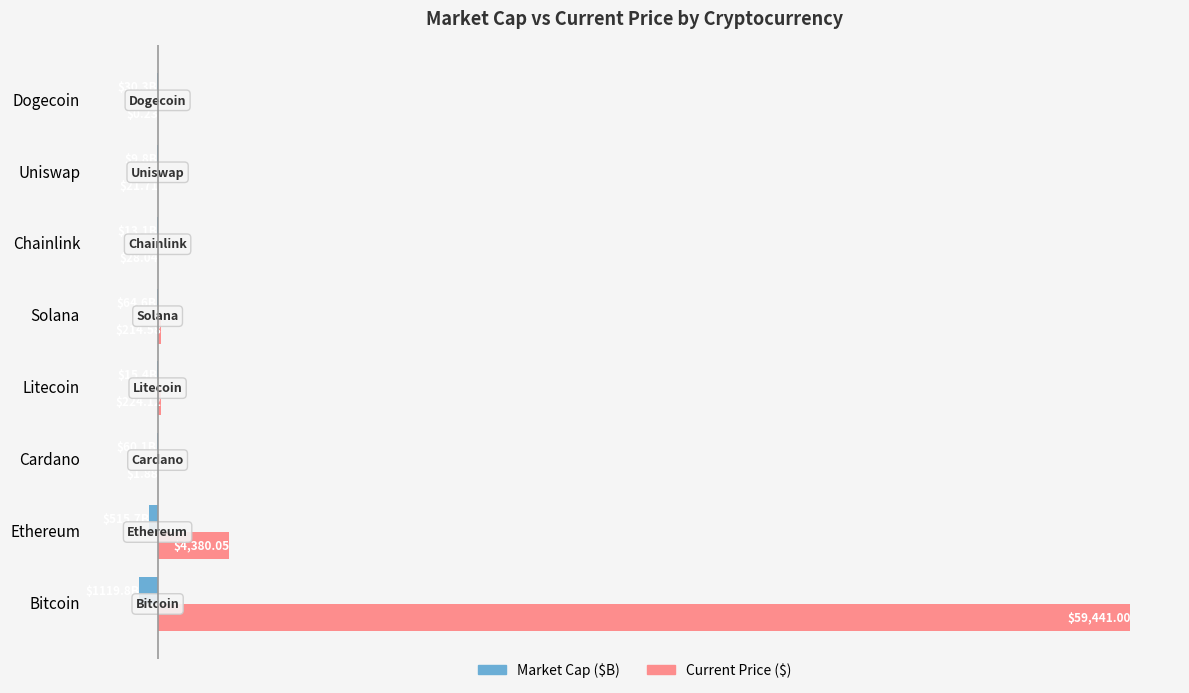

At which category is the sum across all series the highest?

Bitcoin